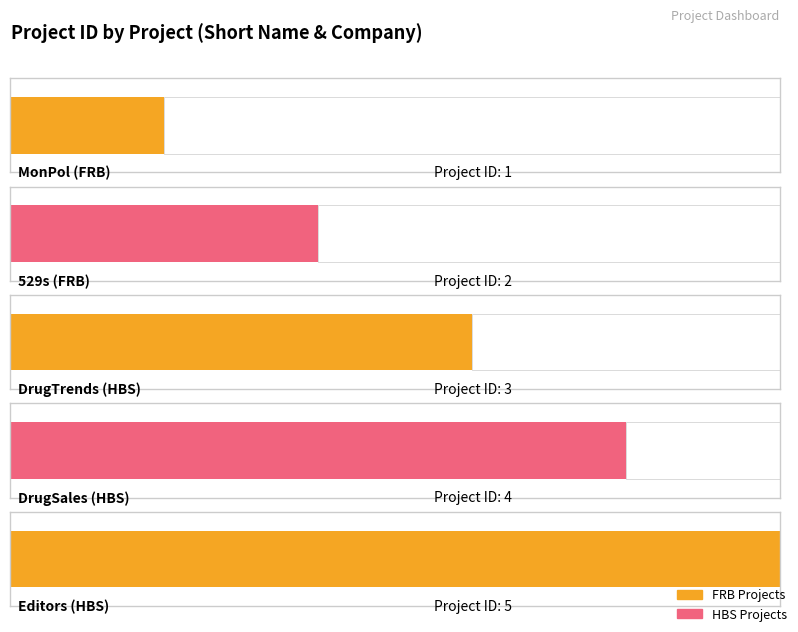

Are the bars horizontal?

Yes